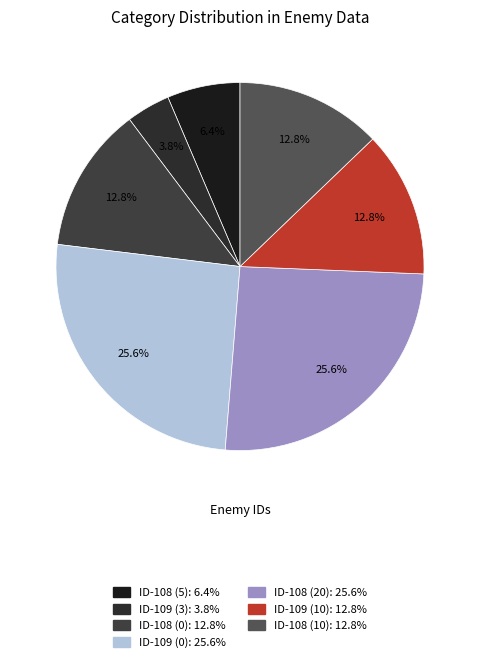

How many segments does this pie chart have?

7